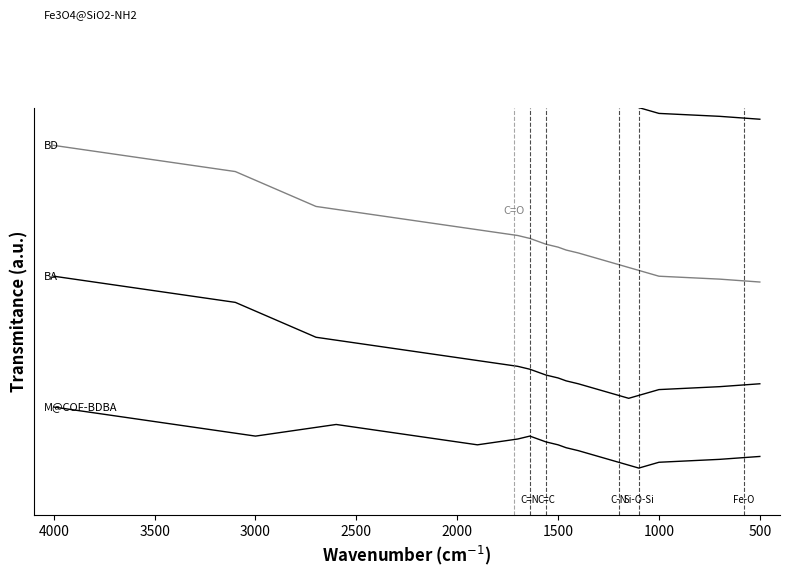

How many lines are shown in the chart?

4